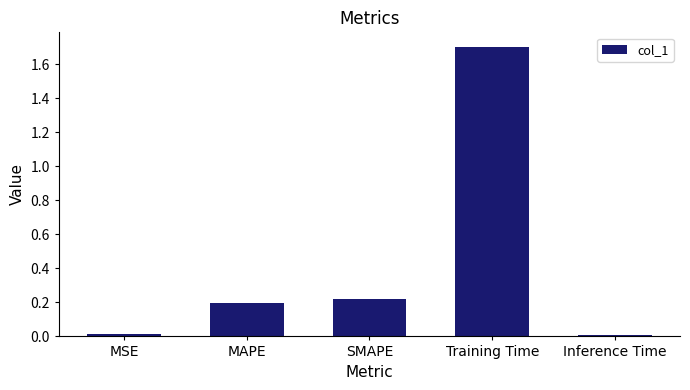

What is the change in value from SMAPE to Training Time?

+1.5